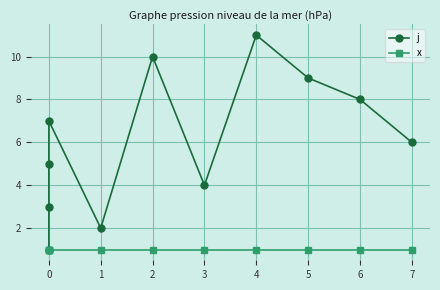

Which series has the largest range (max minus min)?

j